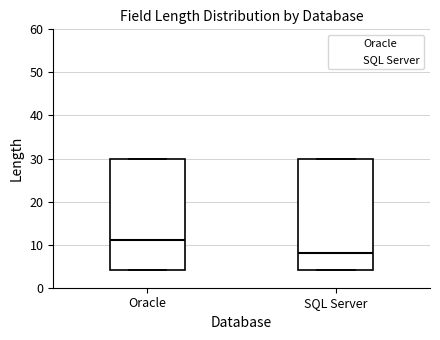

Where is the upper edge of the box for Oracle on the y-axis? The values are not printed on the chart, so give them approximately, as read against the axis.

30